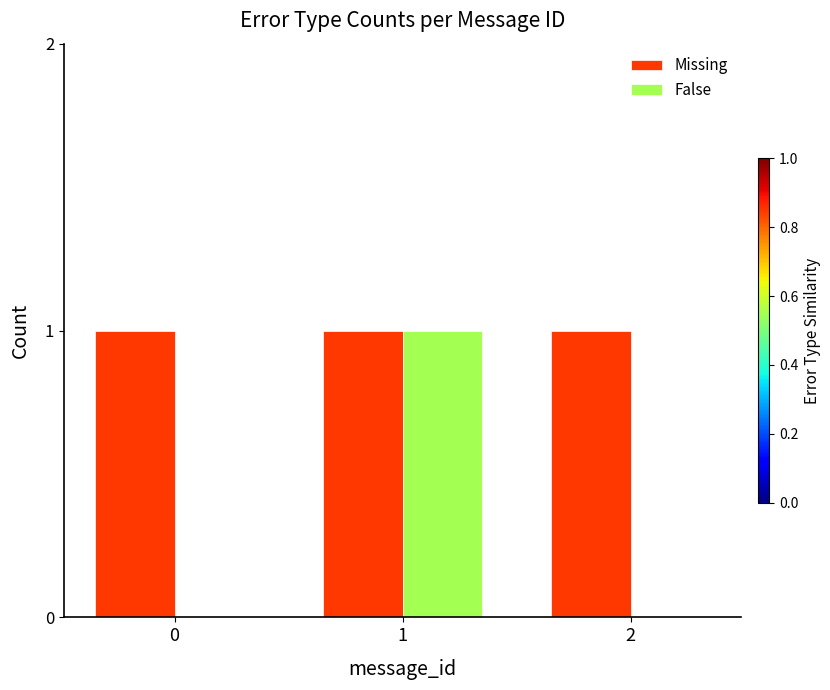

Which series has the largest total across all categories?

Missing